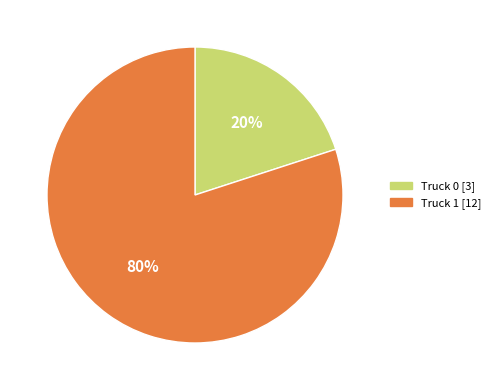

Between Truck 0 and Truck 1, which is larger?

Truck 1